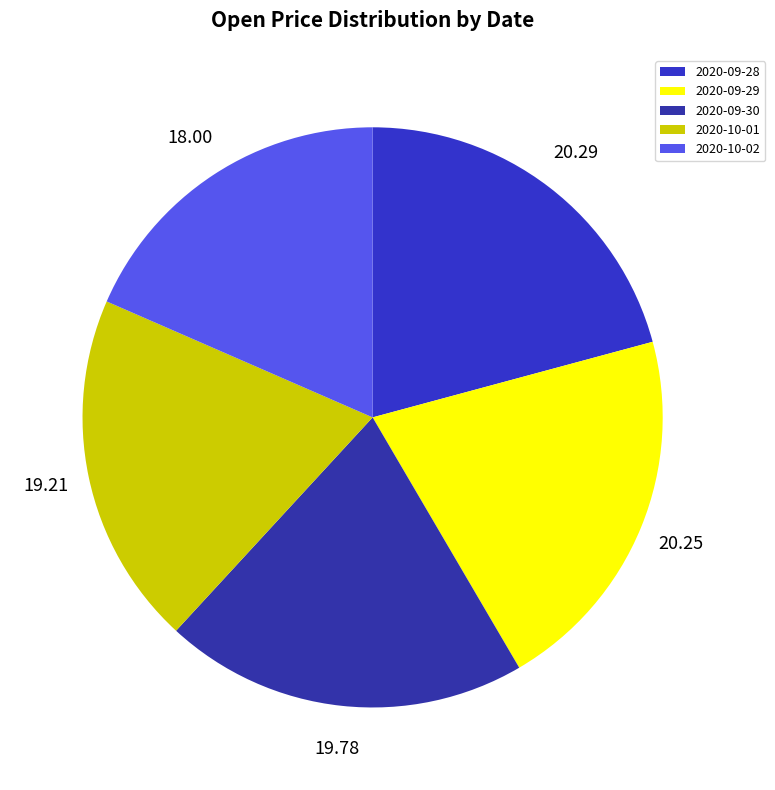

To the nearest percent, what is the average slice percentage?

20%